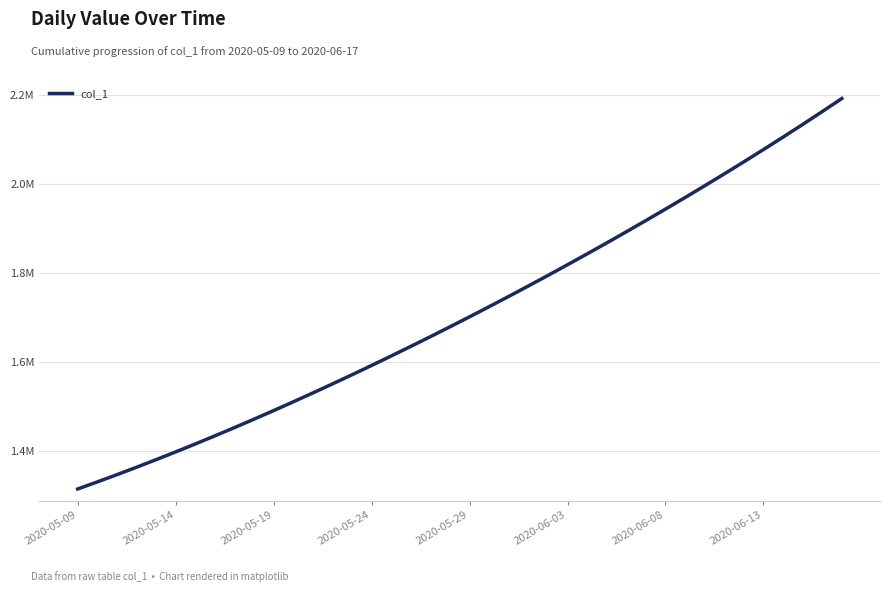

What is the value of the 18th point from the left?

1635391.5